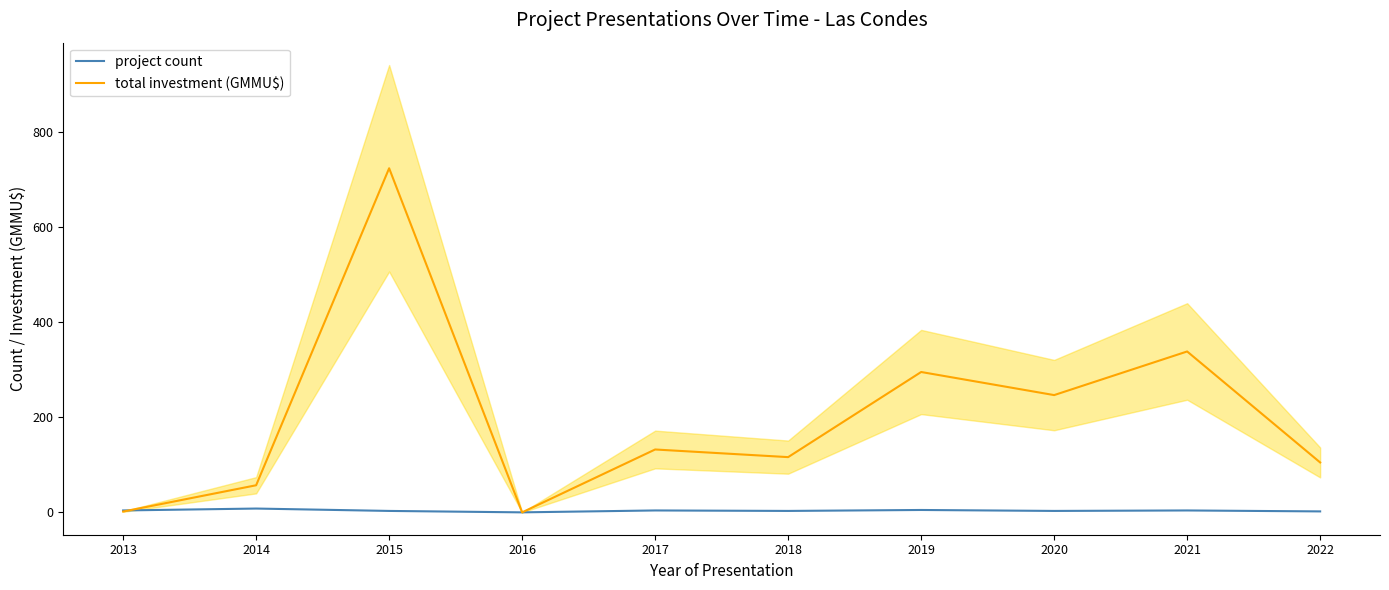

At how many categories does at least one series exceed 269?

3